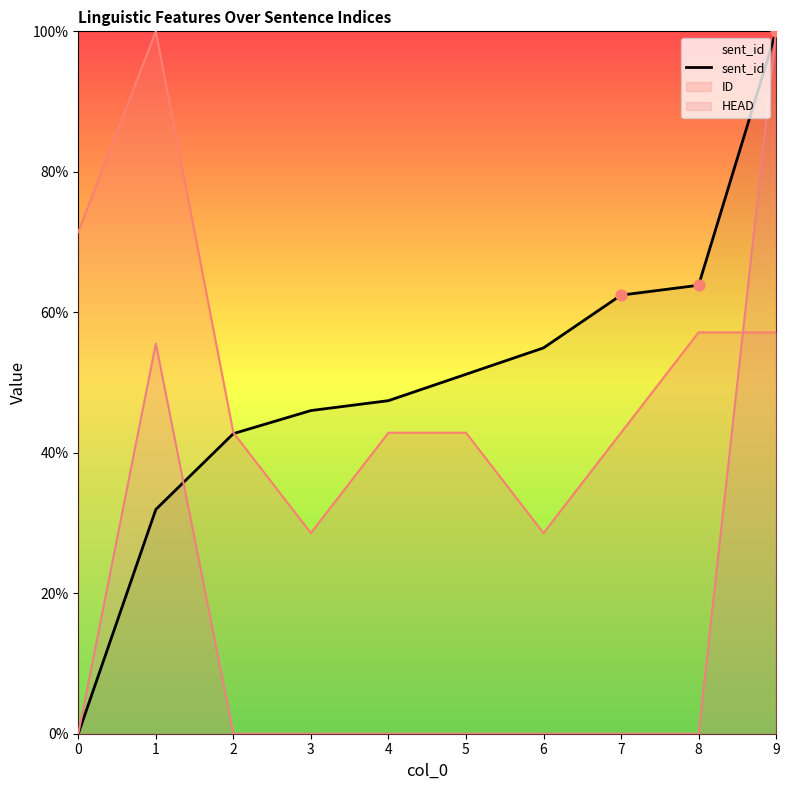

Between 4 and 1, which is larger?

4